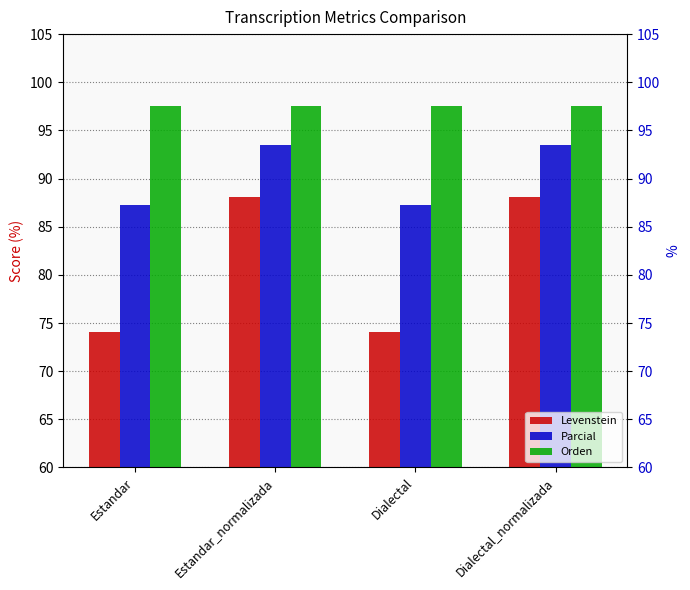

Read the Orden value at Dialectal_normalizada.

97.6